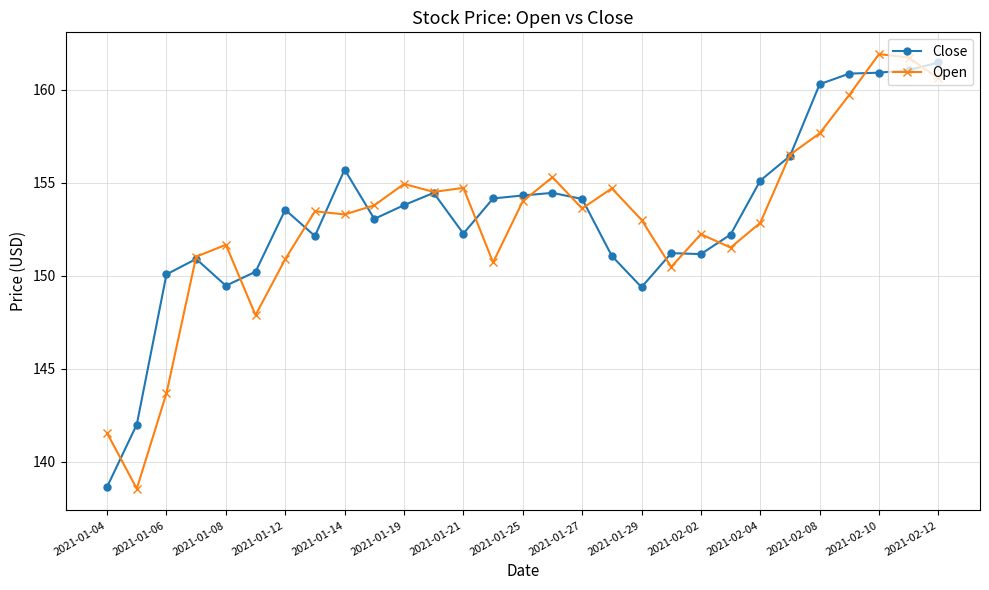

In Close, how many points are higher than both neighbors (excluding endpoints)?

6